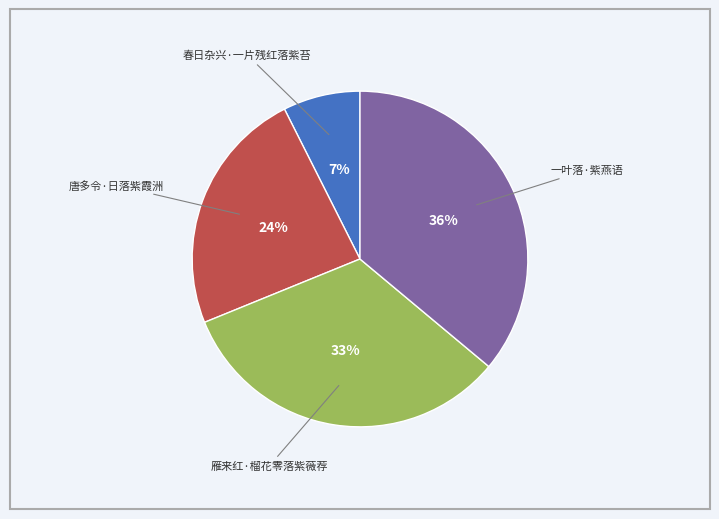

Is there any slice that represents more than half of the pie?

No